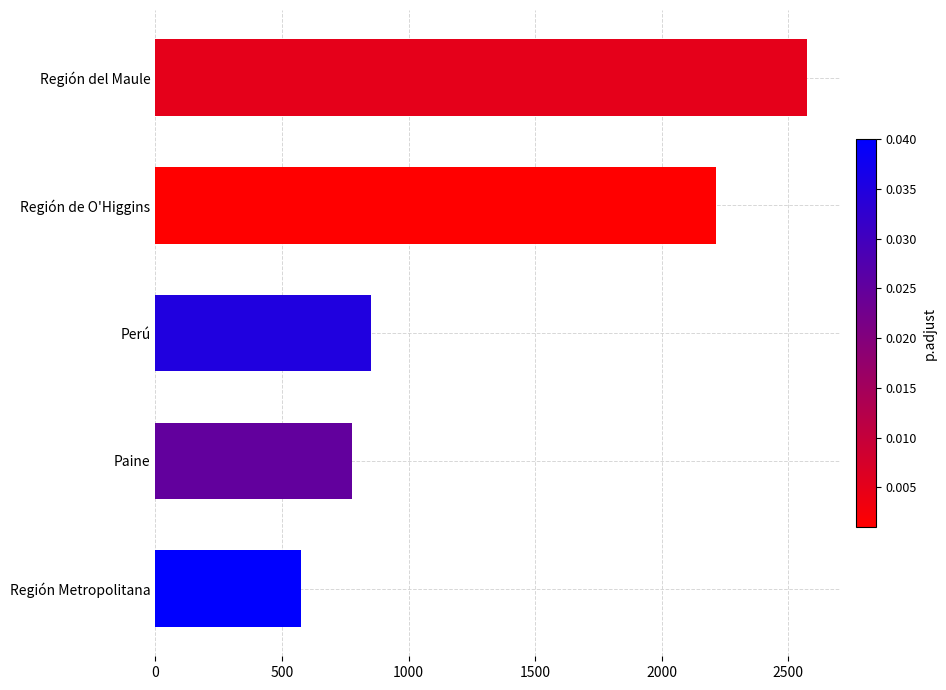

How many categories are shown in the chart?

5